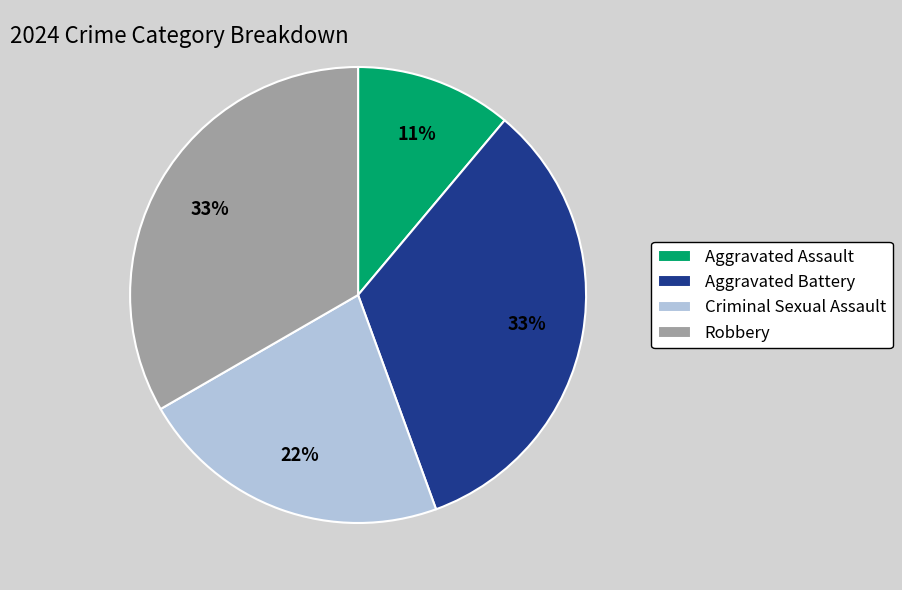

To the nearest percent, what portion does Aggravated Assault represent?

11%